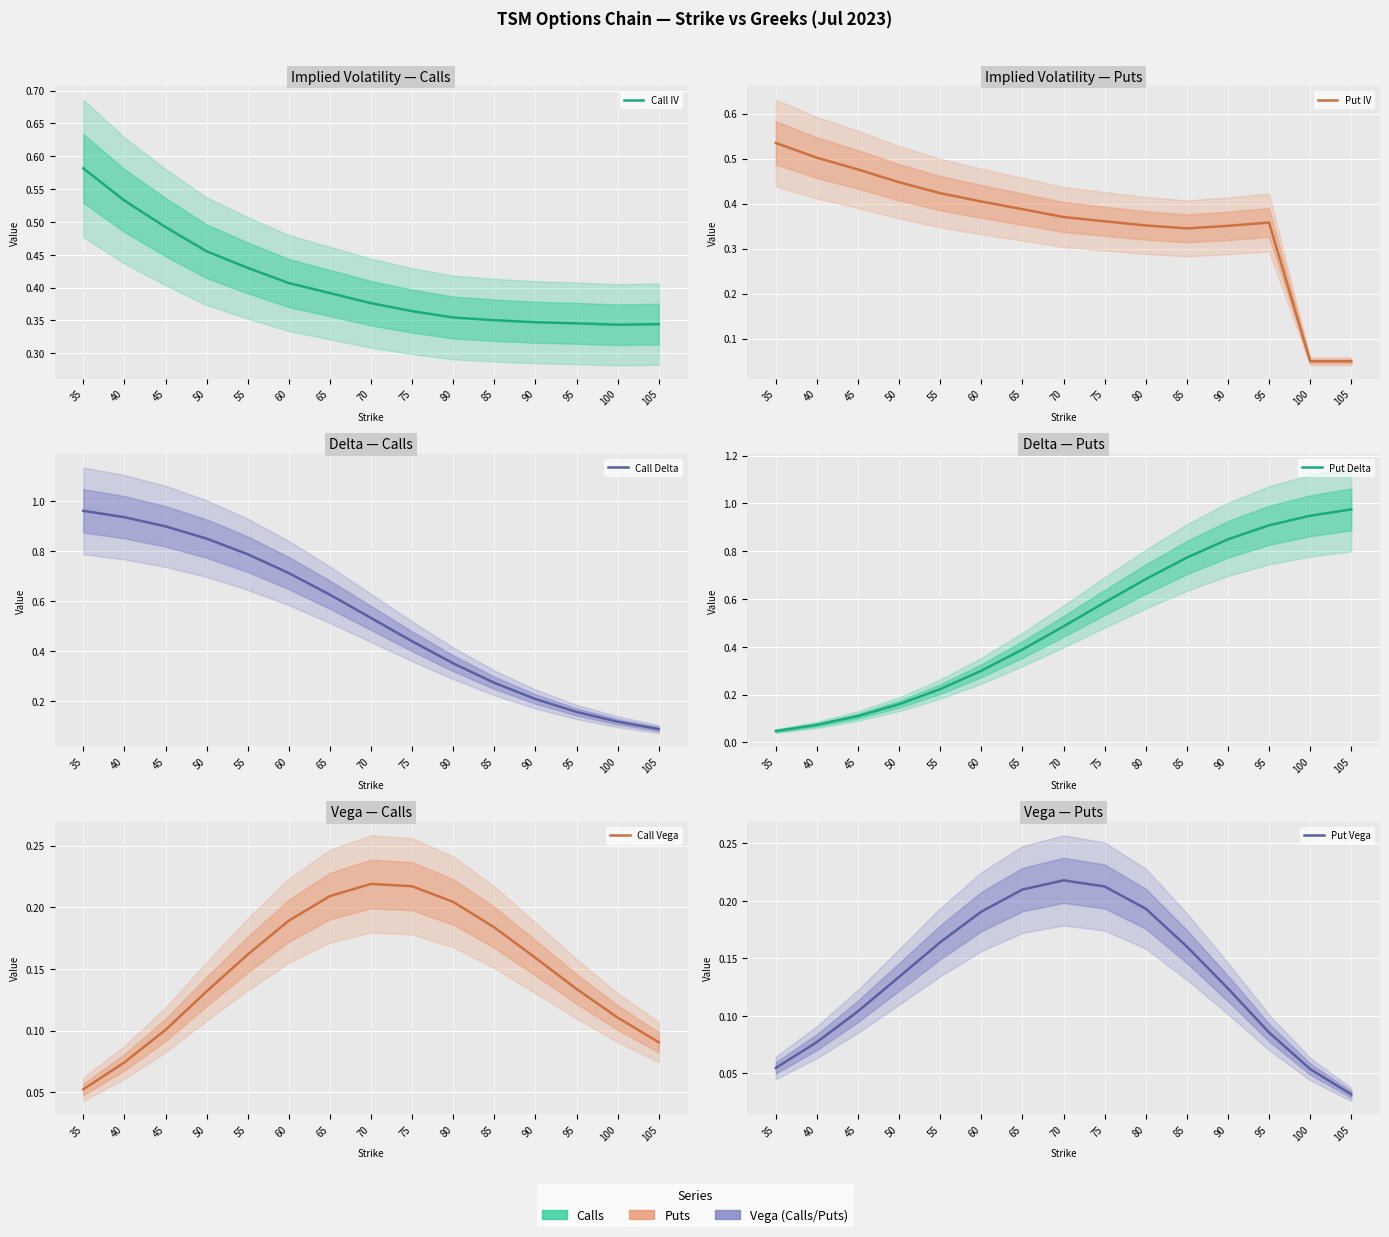

Rank the series by their maximum value, from lowest to highest.

Put Vega, Call Vega, Put IV, Call IV, Call Delta, Put Delta